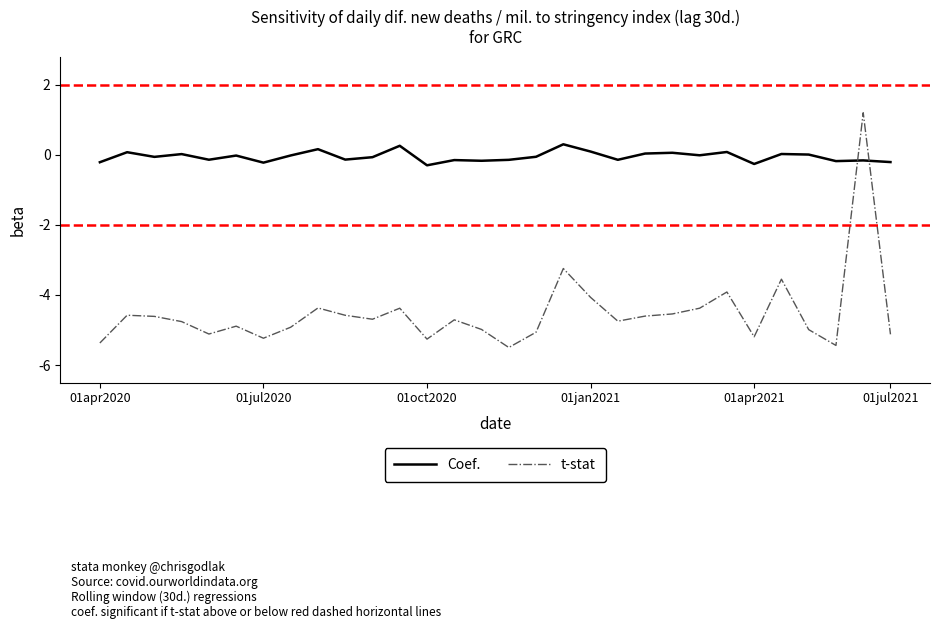

True or false: t-stat has more than 2 interior local peaks.

True